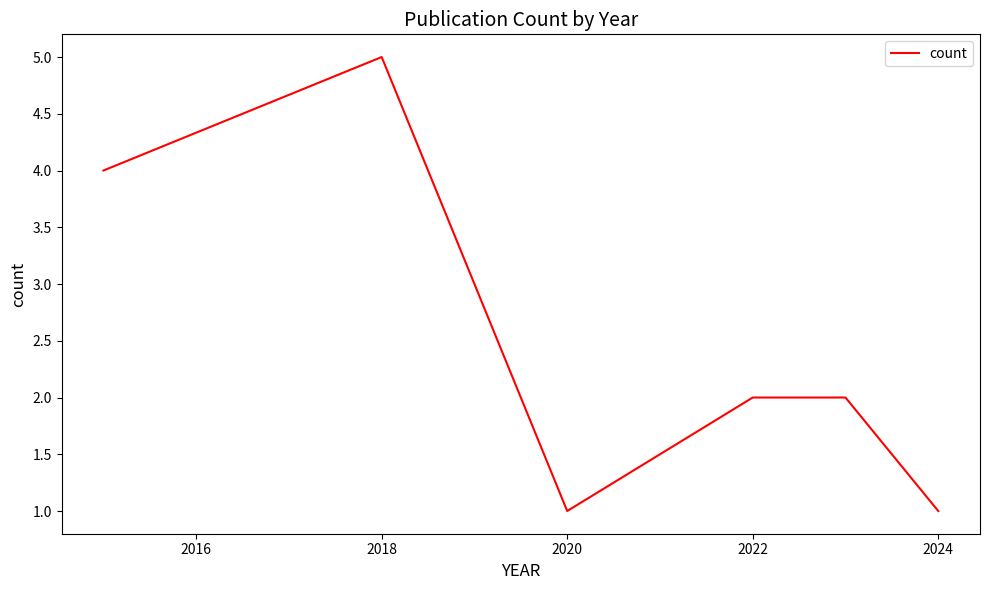

What is the greatest value displayed?

5